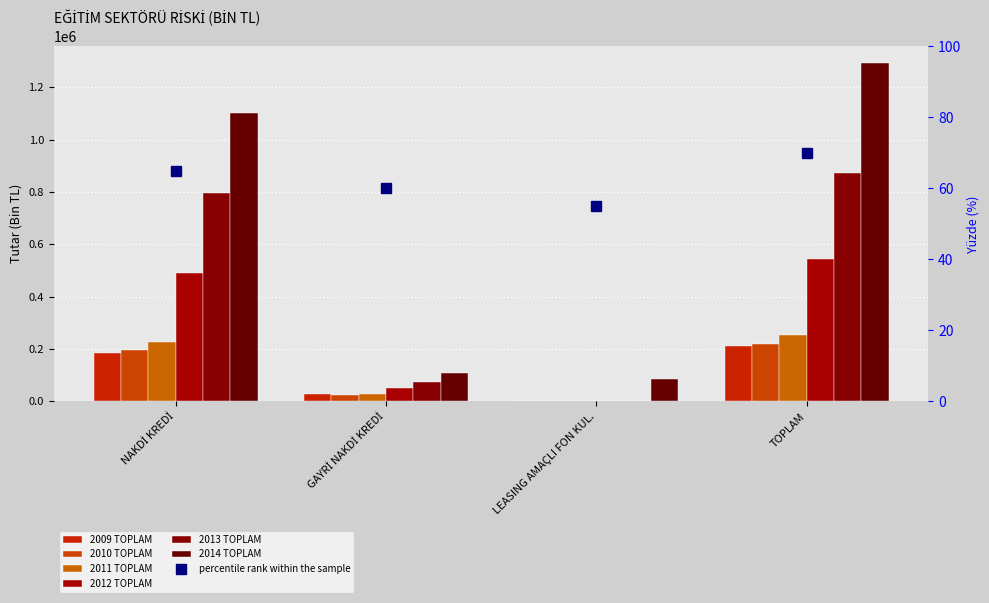

At which category is the sum across all series the highest?

TOPLAM